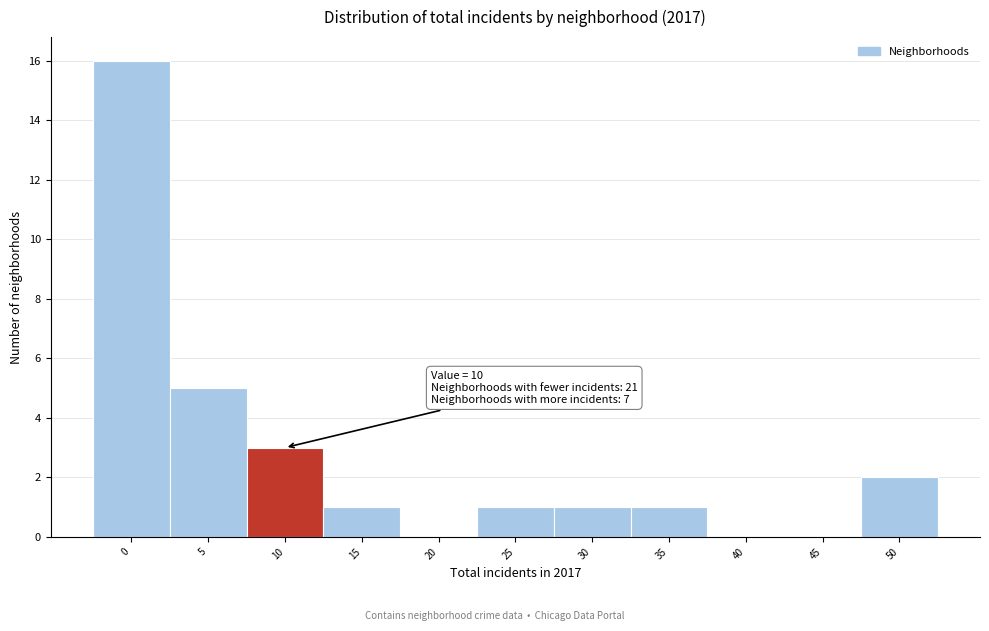

Reading right to left, transcribe all the data shown in this chart.

50=2	45=0	40=0	35=1	30=1	25=1	20=0	15=1	10=3	5=5	0=16